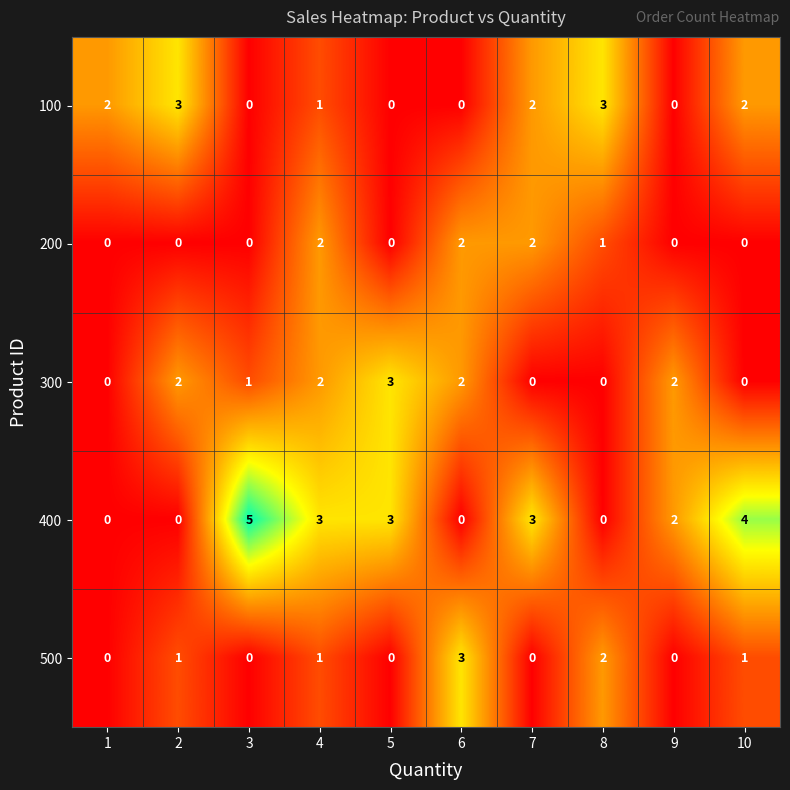

The value of 100 at 1 is 3. True or false?

False